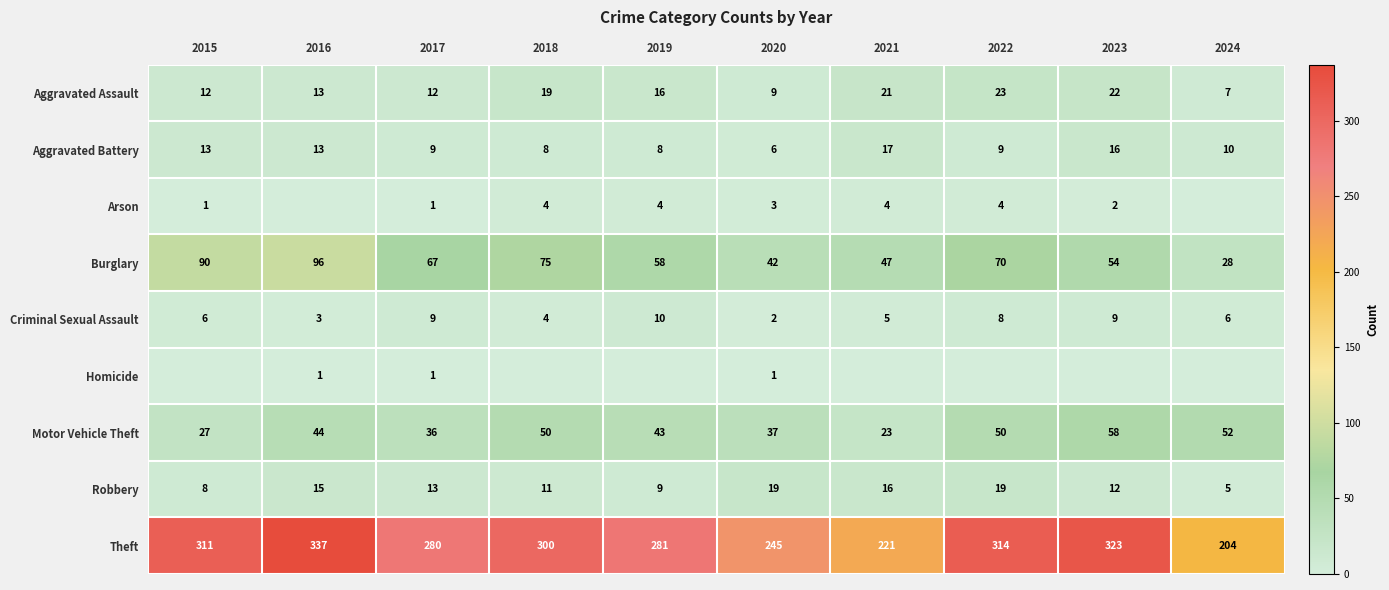

What is the highest value of the Theft series?

337